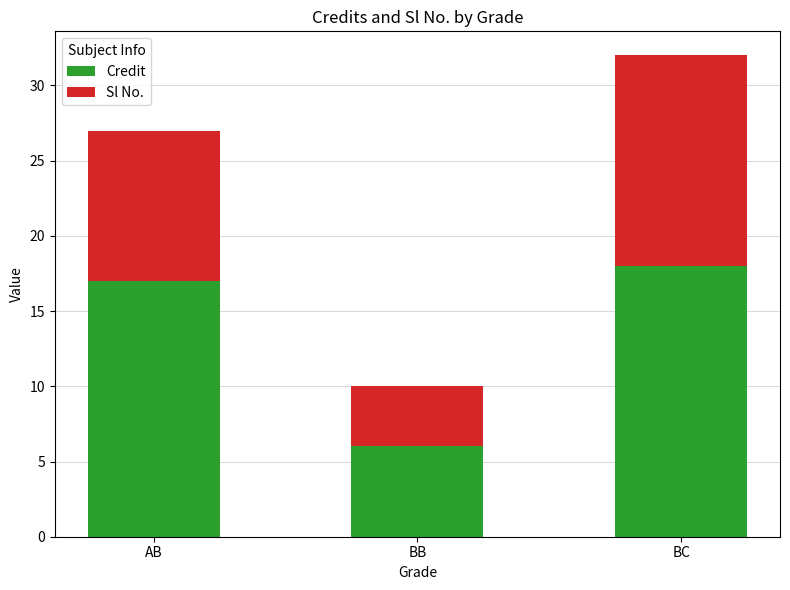

Does the chart contain stacked bars?

Yes